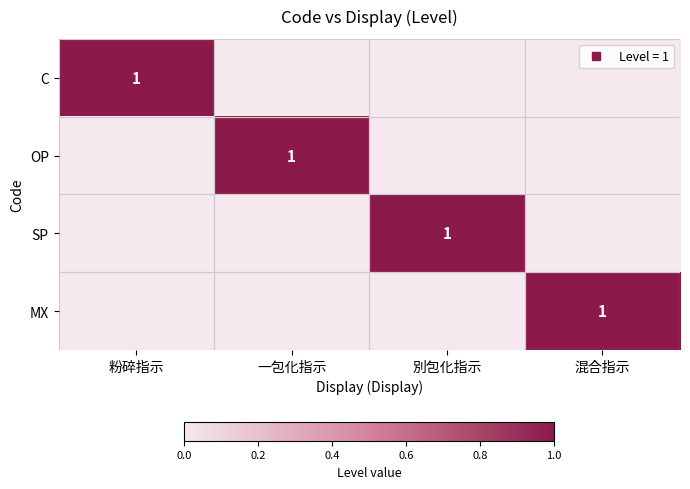

How many data points in MX are above 0?

1